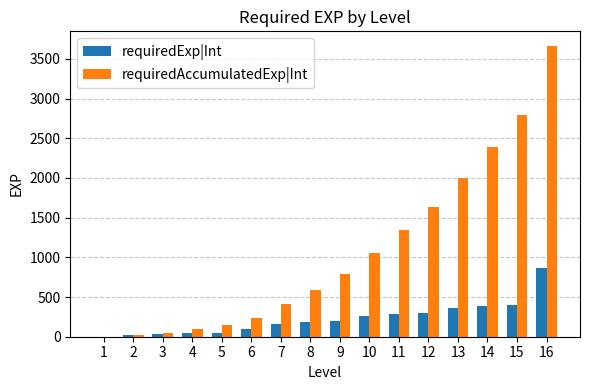

What are all the series names shown in the legend?

requiredExp|Int, requiredAccumulatedExp|Int